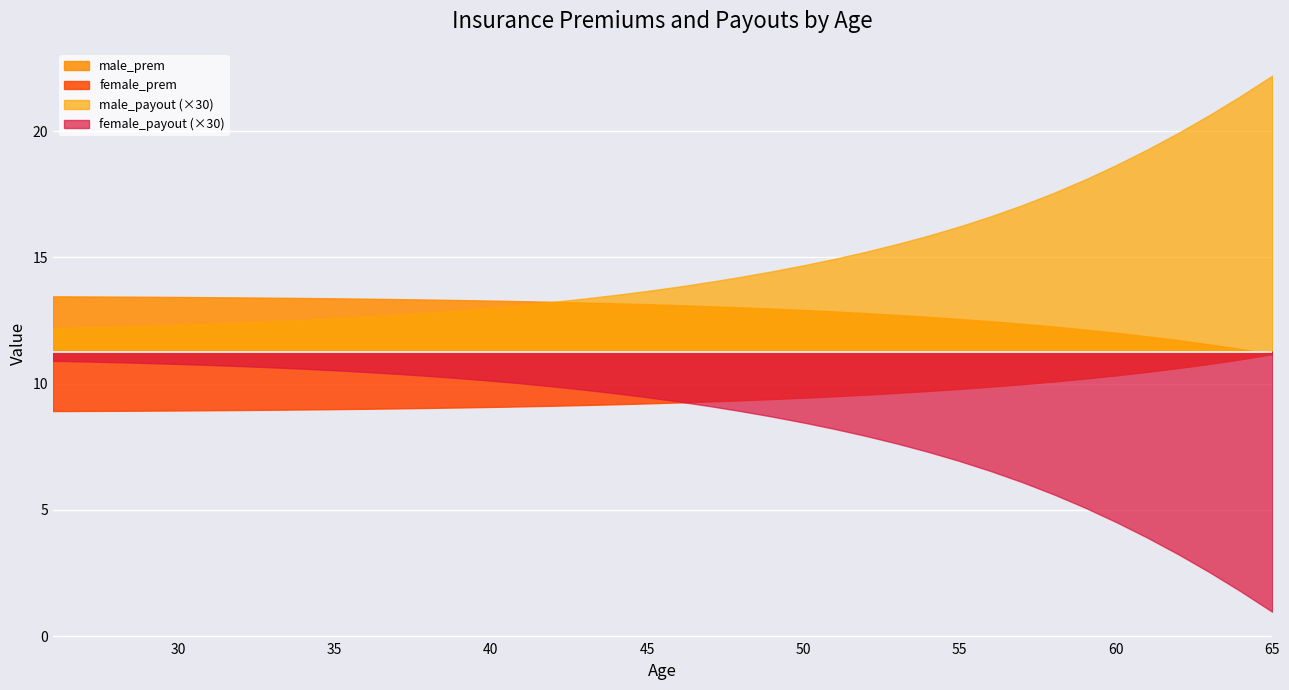

Count the number of data series in this chart.

4